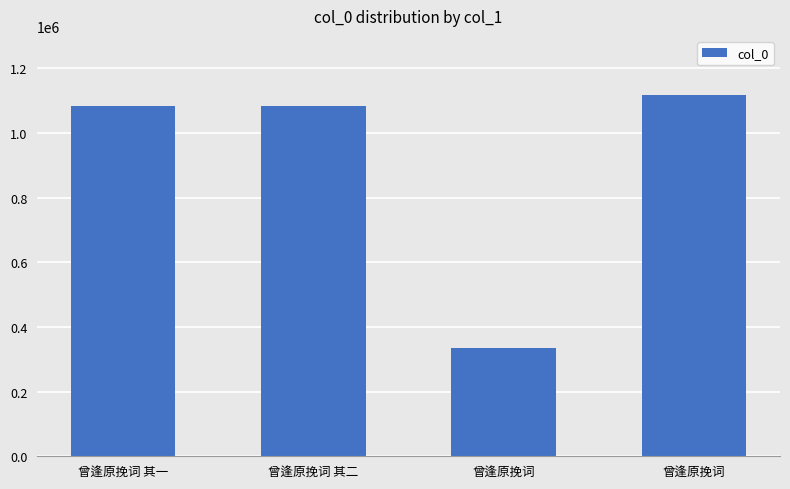

How many bars are there in total?

4